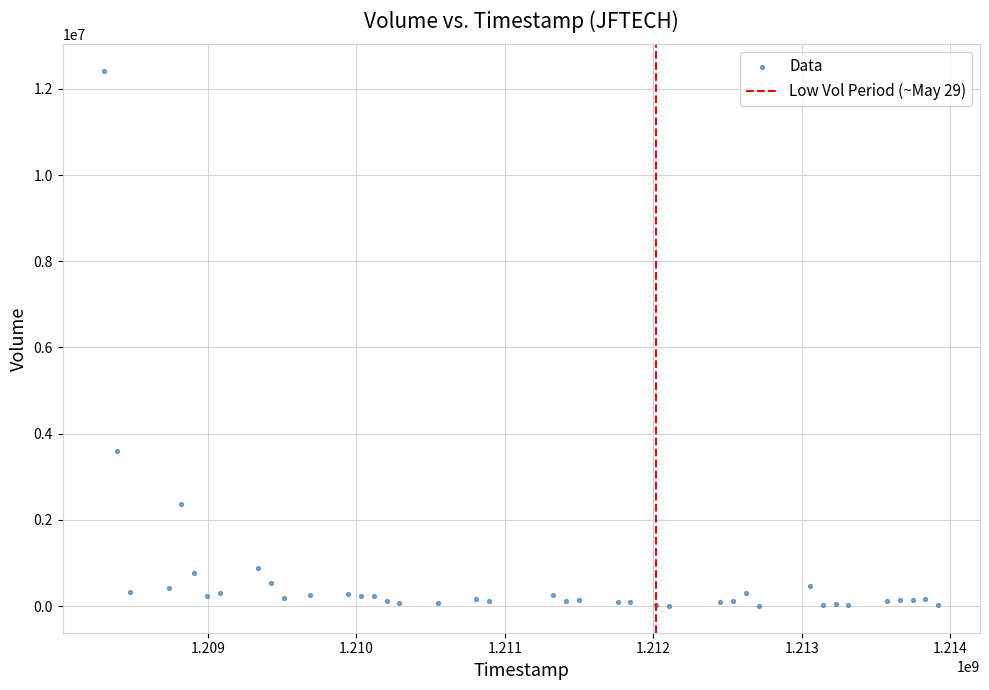

What is the range of X values (max minus min)?

5616000